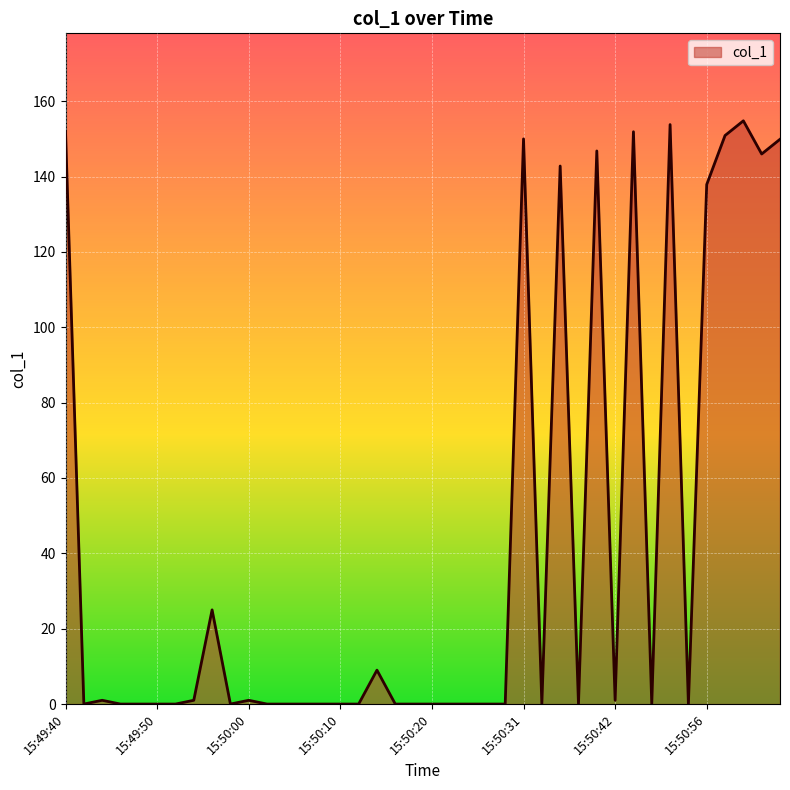

What is the maximum value shown in the chart?

154.8